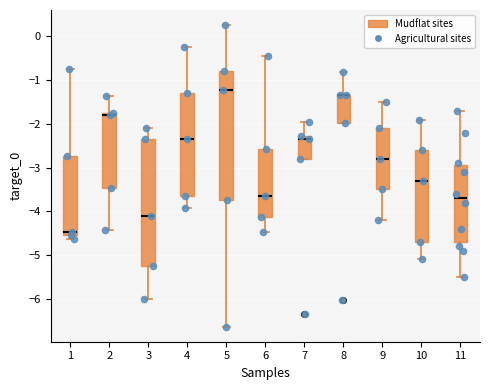

Reading left to right, read every box against the y-axis: the position of its median line, the range the box covers, and the ends of its whiskers. The values are not printed on the chart, so give them approximately, as read against the axis.

1: median -4.5 (just above the box's lower edge), box -4.5 to -2.7, whiskers -4.6 to -0.7
2: median -1.8, box -3.5 to -1.7, whiskers -4.4 to -1.4
3: median -4.1, box -5.3 to -2.3, whiskers -6.0 to -2.1
4: median -2.3, box -3.6 to -1.3, whiskers -3.9 to -0.2
5: median -1.2, box -3.7 to -0.8, whiskers -6.6 to 0.3
6: median -3.6, box -4.1 to -2.6, whiskers -4.5 to -0.4
7: median -2.3 (just below the box's upper edge), box -2.8 to -2.3, whiskers -2.8 to -2.0
8: median -1.3 (drawn on the box's upper edge), box -2.0 to -1.3, whiskers -2.0 to -0.8
9: median -2.8, box -3.5 to -2.1, whiskers -4.2 to -1.5
10: median -3.3, box -4.7 to -2.6, whiskers -5.1 to -1.9
11: median -3.7, box -4.7 to -2.9, whiskers -5.5 to -1.7